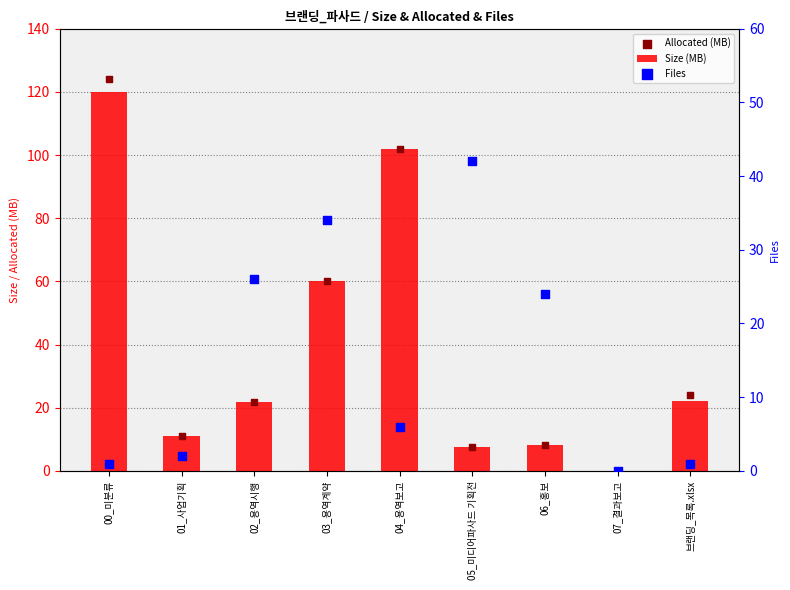

Which series has the largest total across all categories?

Allocated (MB)